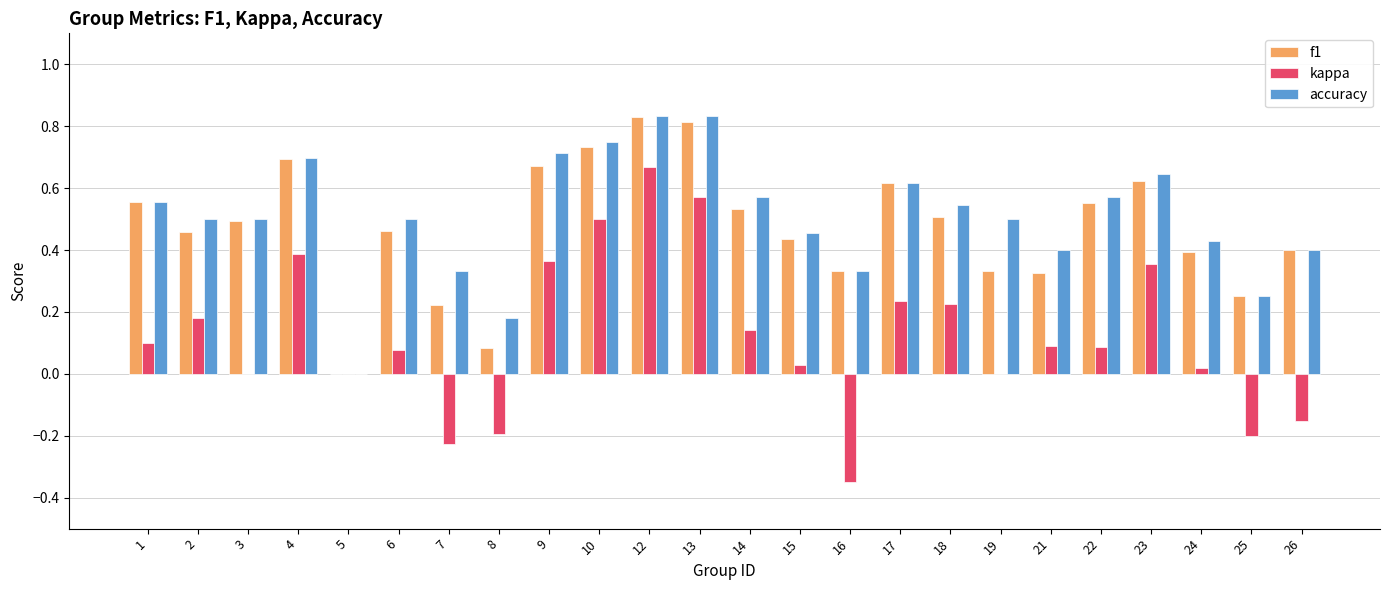

The value of accuracy at 18 is 0.5. True or false?

True